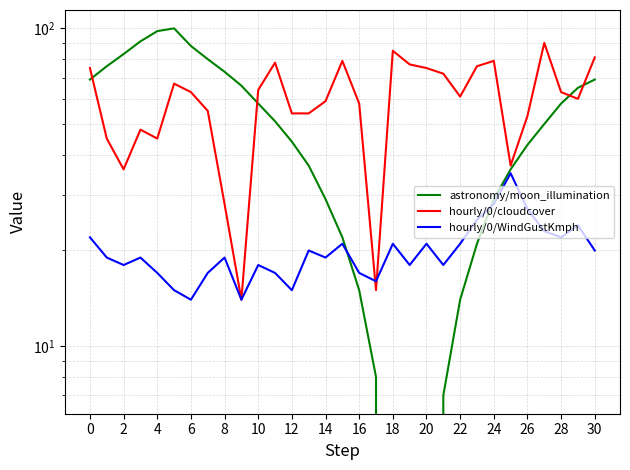

Rank the series by their average value, from lowest to highest.

hourly/0/WindGustKmph, astronomy/moon_illumination, hourly/0/cloudcover